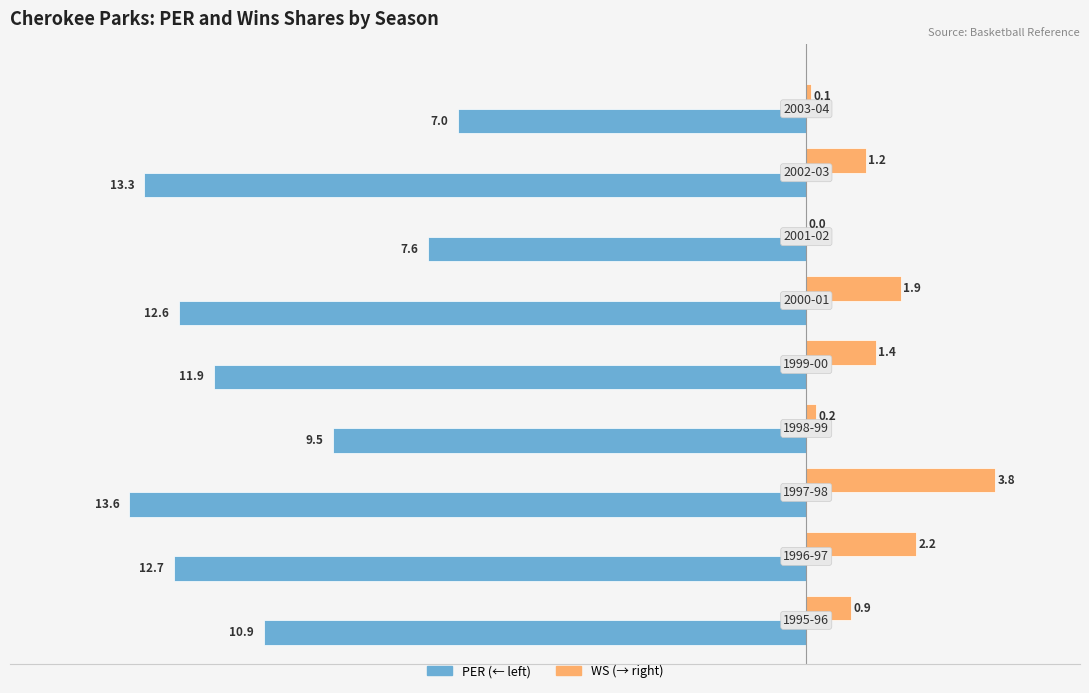

Count the number of categories in the chart.

9